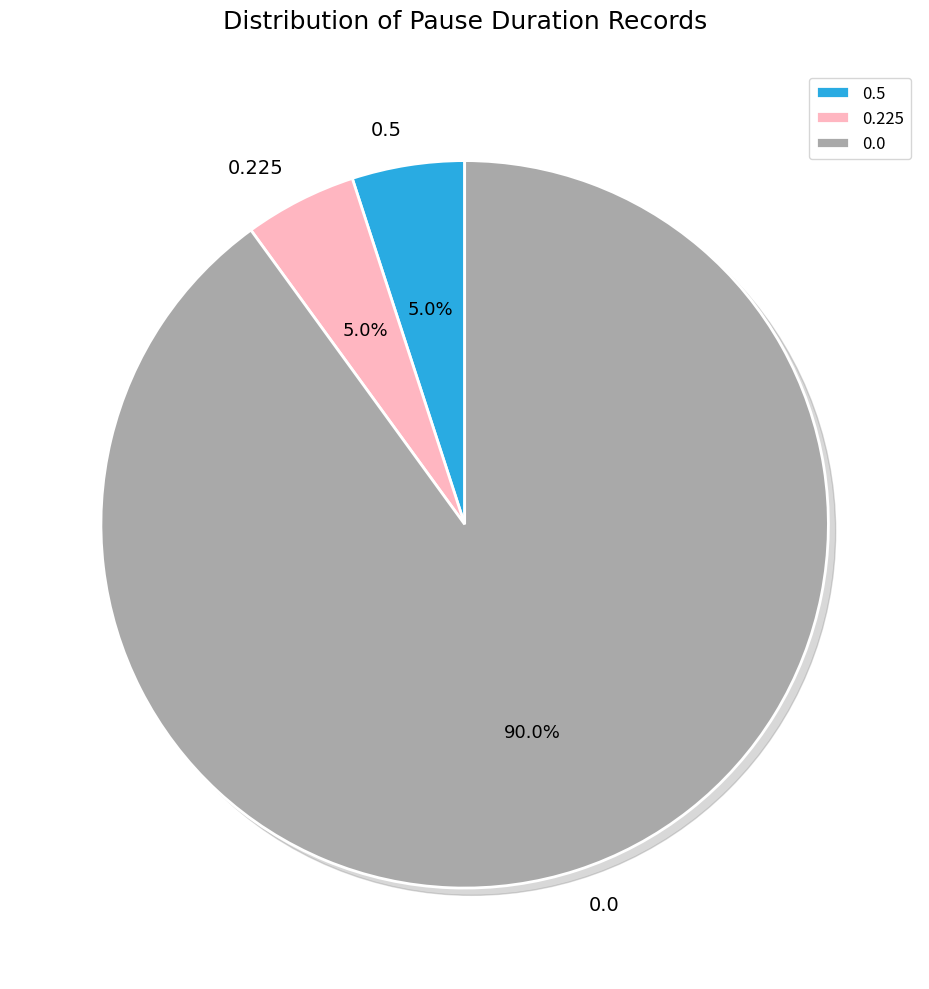

Is there any slice that represents more than half of the pie?

Yes